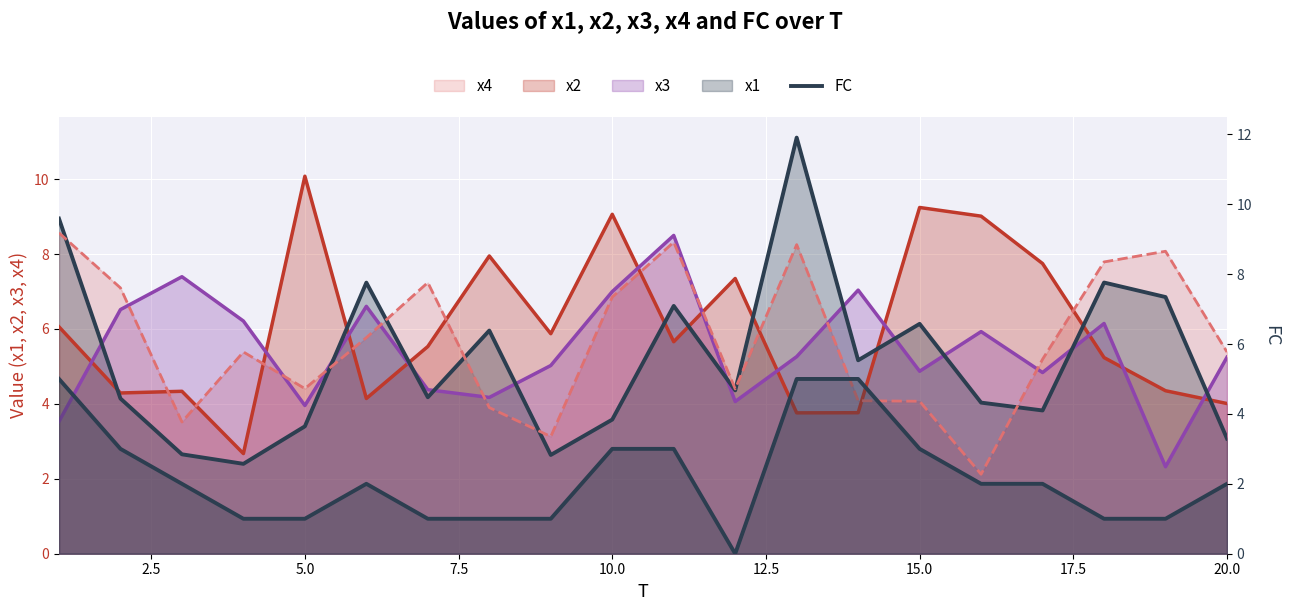

What is the average value?

2